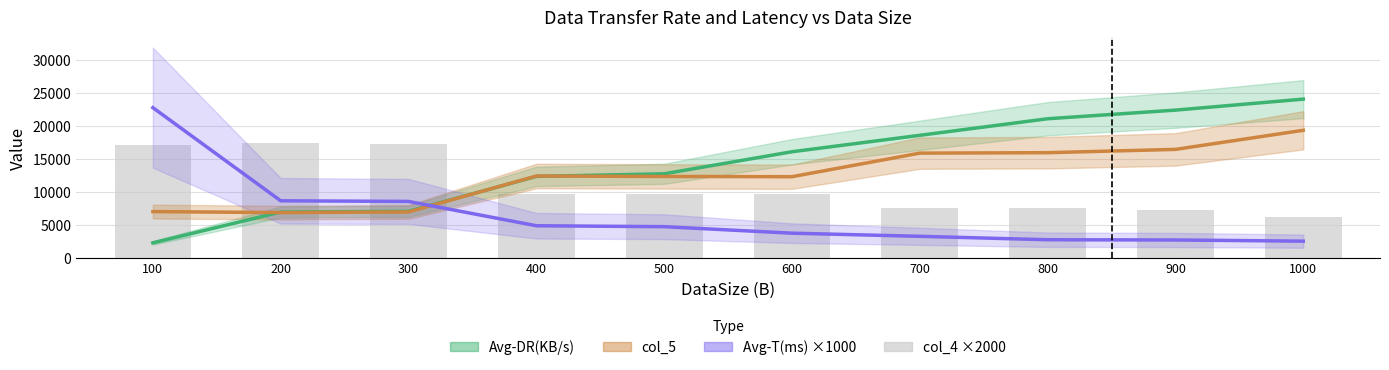

Reading left to right, transcribe all the data shown in this chart.

Avg-DR(KB/s): 100=2257.0	200=6927.5	300=7036.3	400=12332.0	500=12724.7	600=16071.6	700=18562.4	800=21073.1	900=22382.0	1000=24050.1
col_5: 100=6994.2	200=6845.2	300=6943.0	400=12387.2	500=12323.4	600=12285.4	700=15860.2	800=15927.8	900=16426.6	1000=19325.5
Avg-T(ms) ×1000: 100=22757.0	200=8632.0	300=8537.0	400=4848.7	500=4707.0	600=3721.3	700=3245.0	800=2726.3	900=2690.3	1000=2511.0
col_4: 100=17098.0	200=17470.0	300=17224.0	400=9654.0	500=9704.0	600=9734.0	700=7540.0	800=7508.0	900=7280.0	1000=6188.0